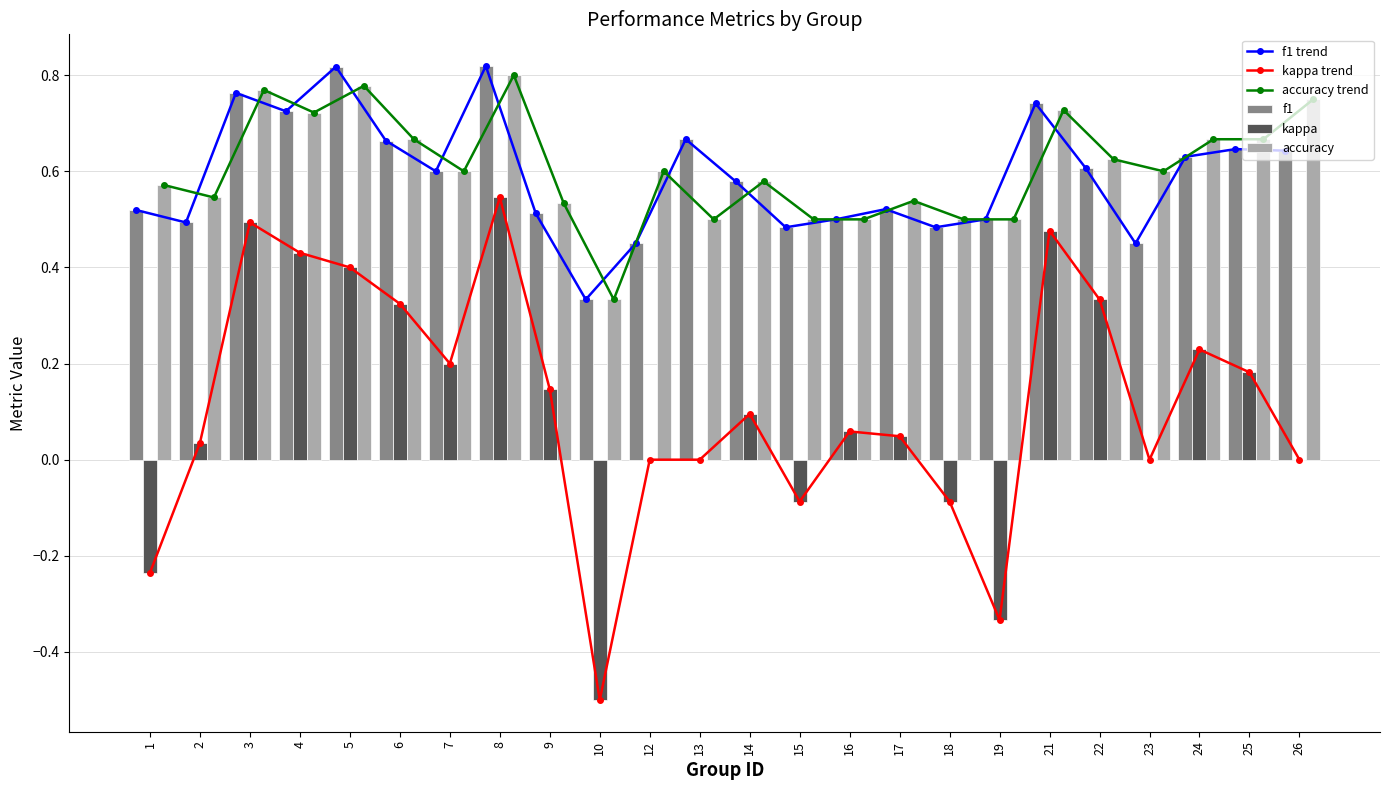

Which category has the highest value in the accuracy series?

8